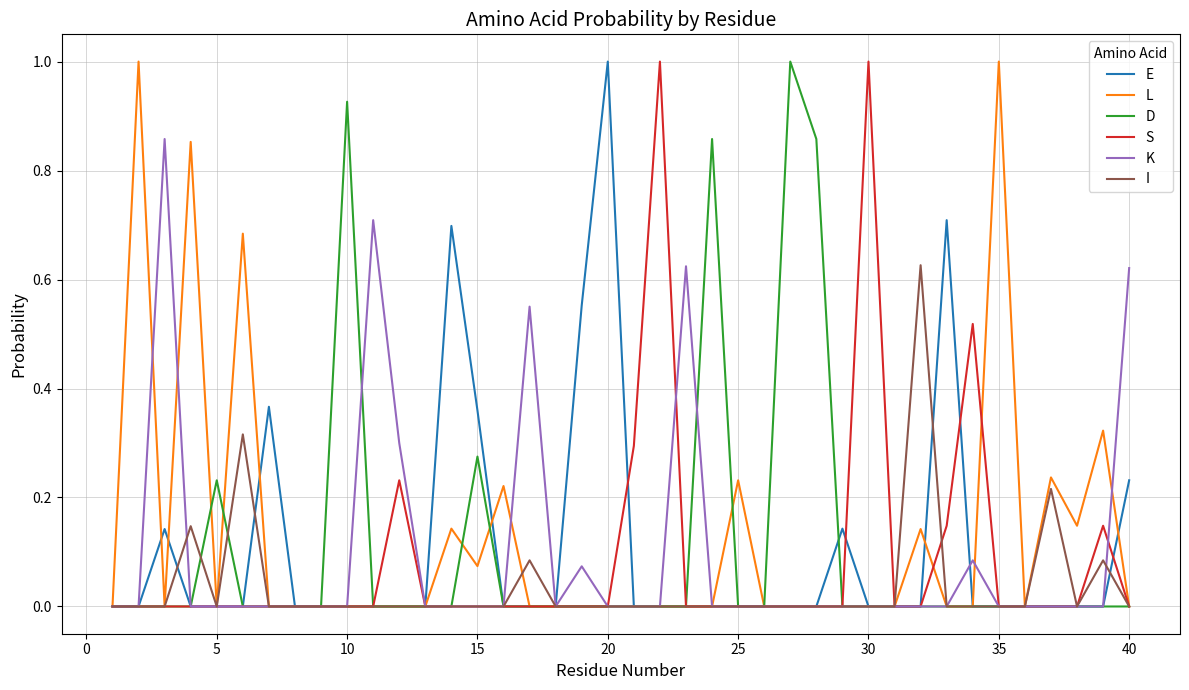

True or false: L and I intersect in this chart.

True